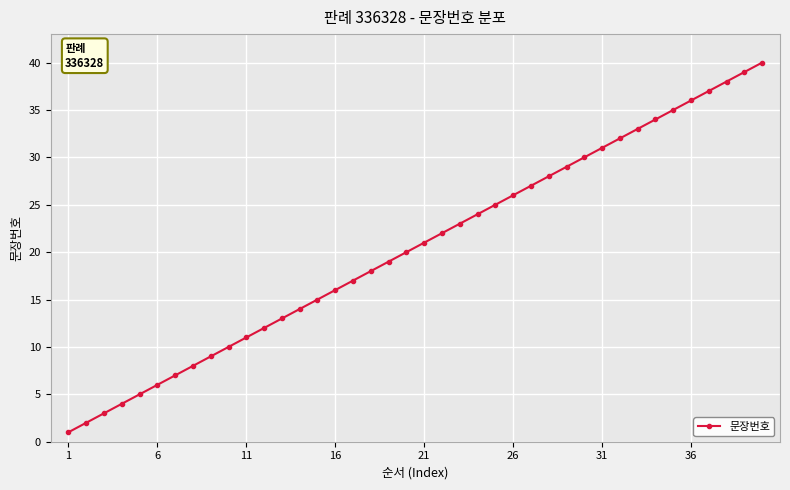

What is the difference between the maximum and second lowest values?

38